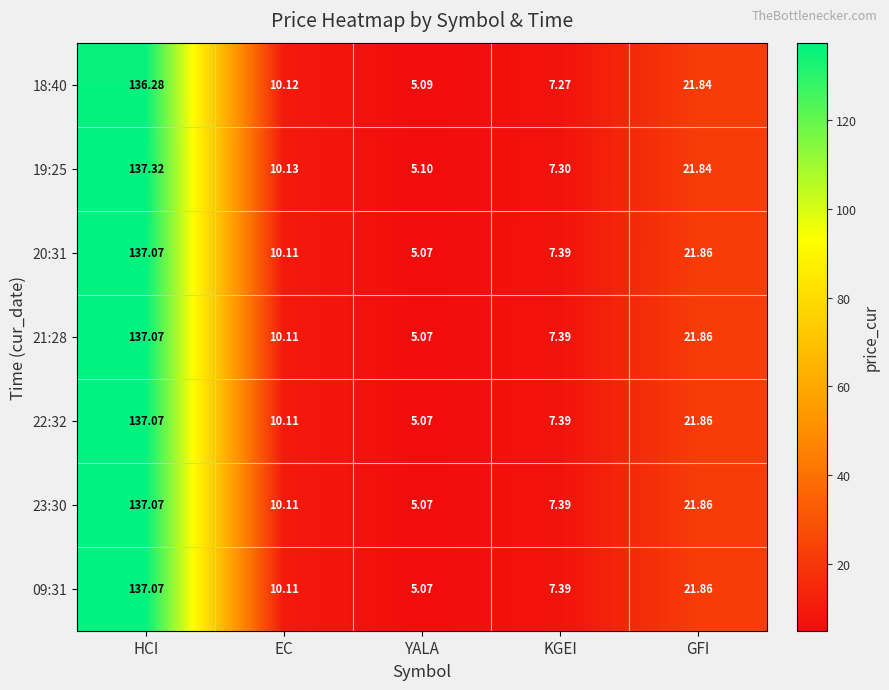

Rank the categories by 19:25 value from lowest to highest.

YALA, KGEI, EC, GFI, HCI